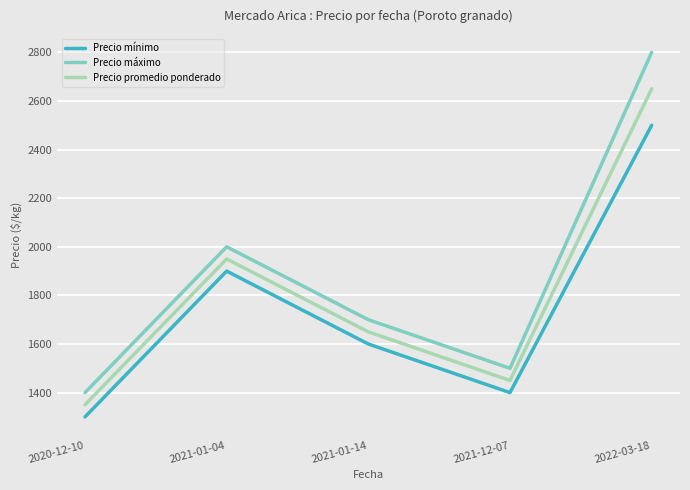

Reading left to right, what are all the values shown in this chart?

Precio mínimo: 2020-12-10=1300	2021-01-04=1900	2021-01-14=1600	2021-12-07=1400	2022-03-18=2500
Precio máximo: 2020-12-10=1400	2021-01-04=2000	2021-01-14=1700	2021-12-07=1500	2022-03-18=2800
Precio promedio ponderado: 2020-12-10=1350	2021-01-04=1950	2021-01-14=1650	2021-12-07=1450	2022-03-18=2650